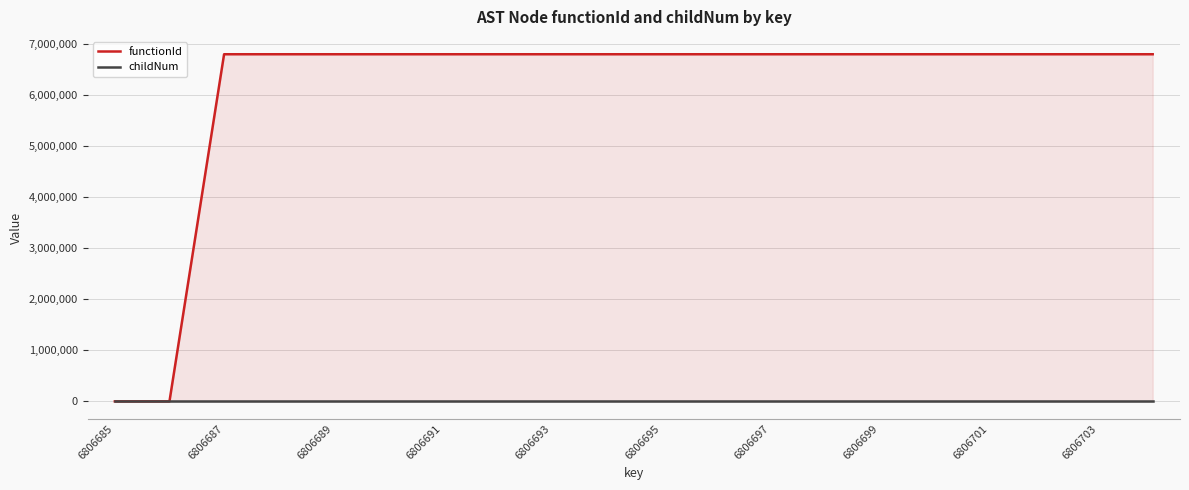

What is the difference between the maximum and minimum values in the functionId series?

6806686